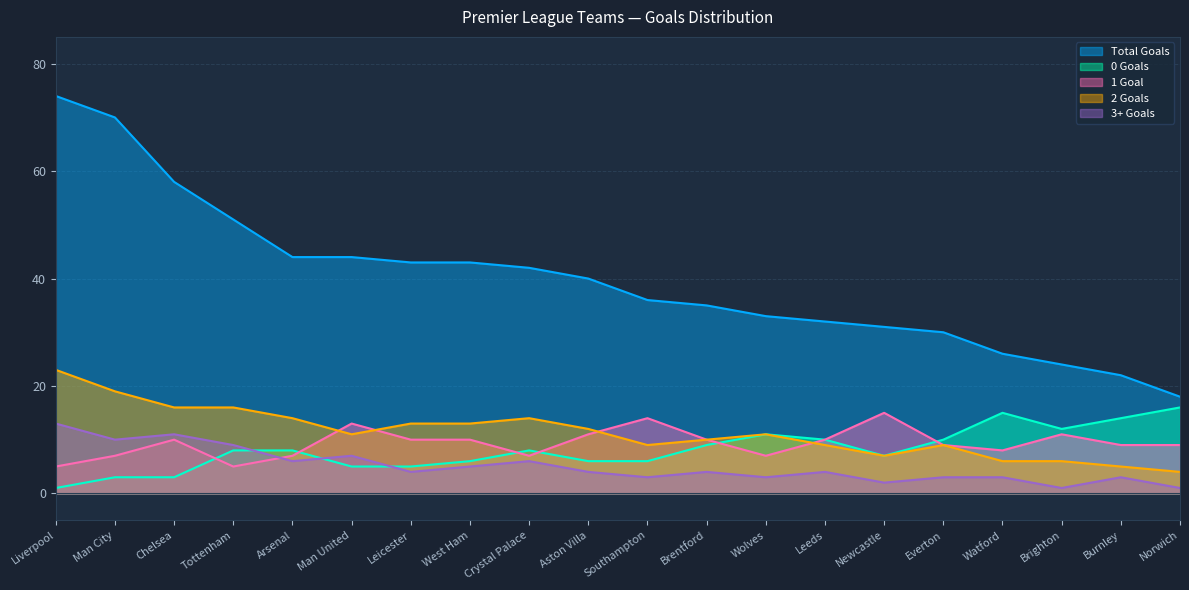

Rank the categories by 1 Goal value from highest to lowest.

Newcastle, Southampton, Man United, Aston Villa, Brighton, Chelsea, Leicester, West Ham, Brentford, Leeds, Everton, Burnley, Norwich, Watford, Man City, Arsenal, Crystal Palace, Wolves, Liverpool, Tottenham